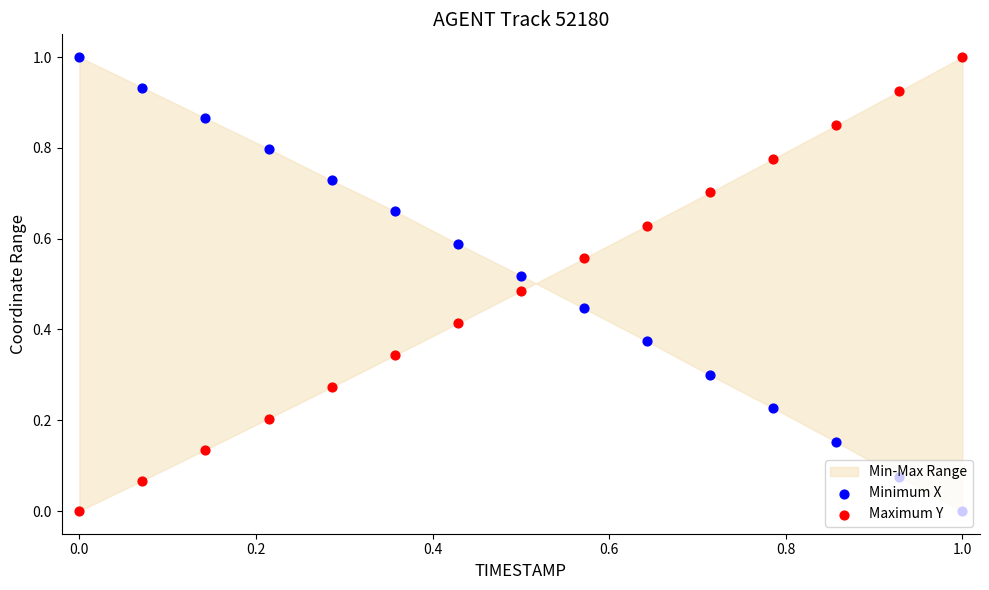

At how many categories does at least one series exceed 0?

15